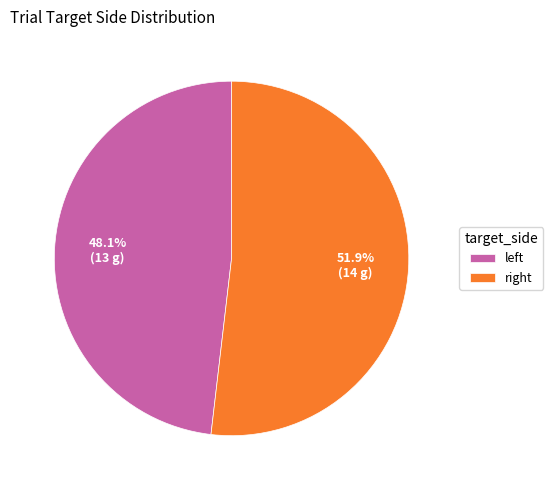

How many slices are in this pie chart?

2